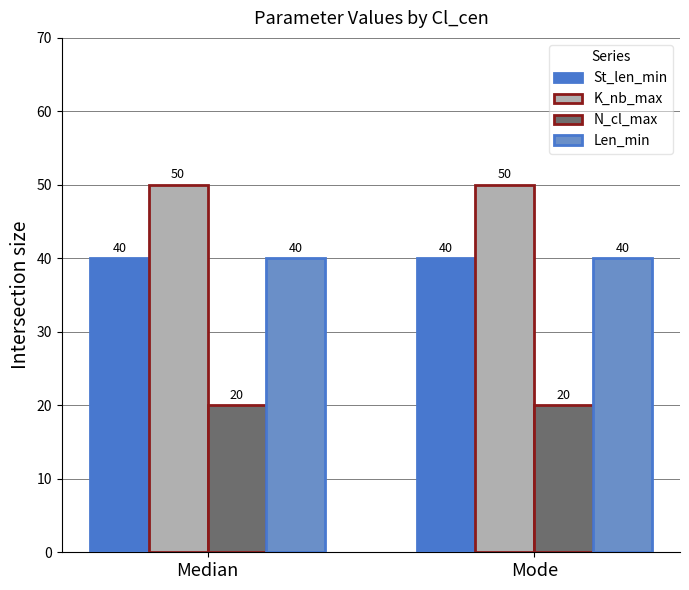

What is the label of the 1st bar from the right?

Mode